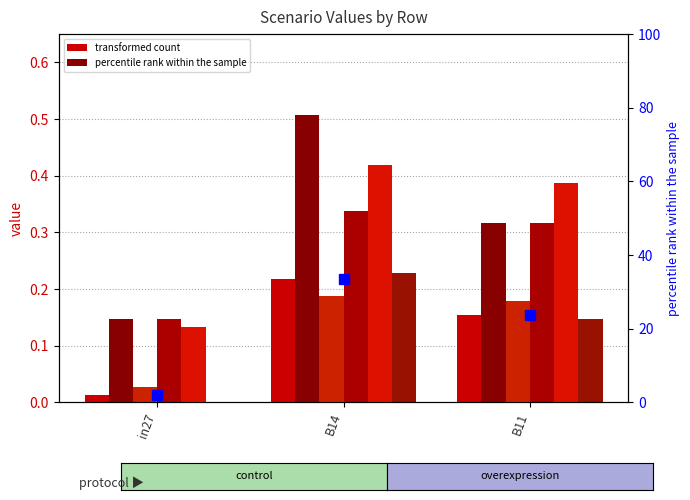

What is the label of the 2nd bar from the right?

B14